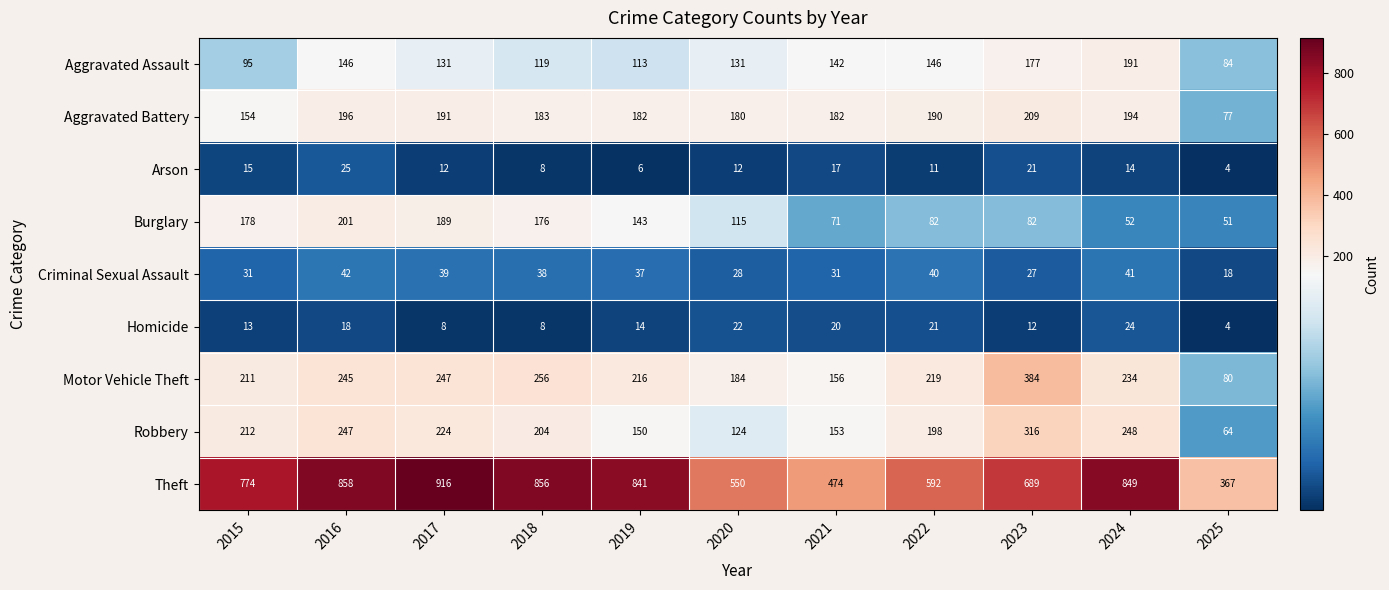

At which label is Theft closest to 641?

2023